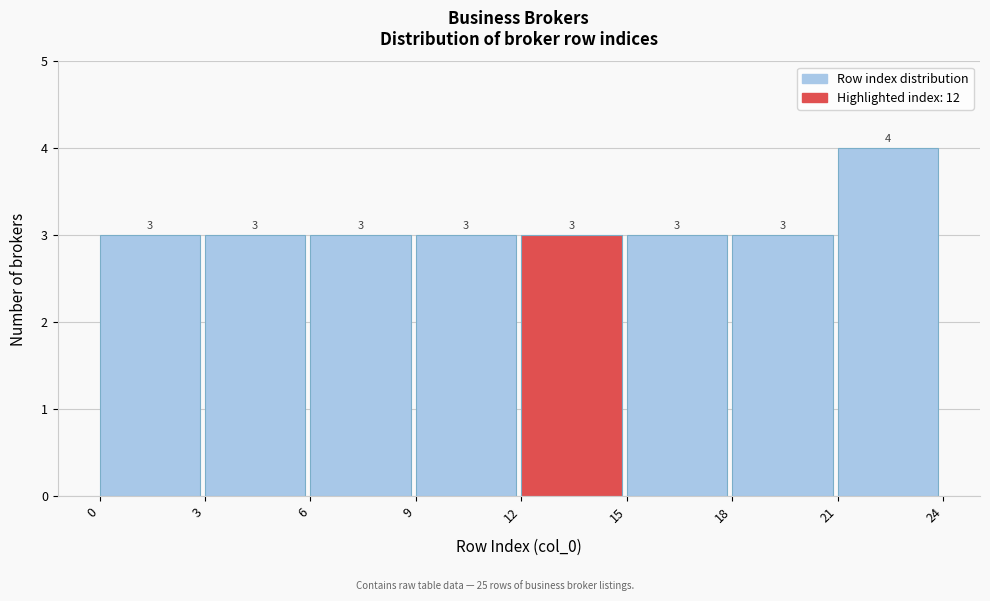

Which range on the x-axis has the tallest bar?

21 to 24